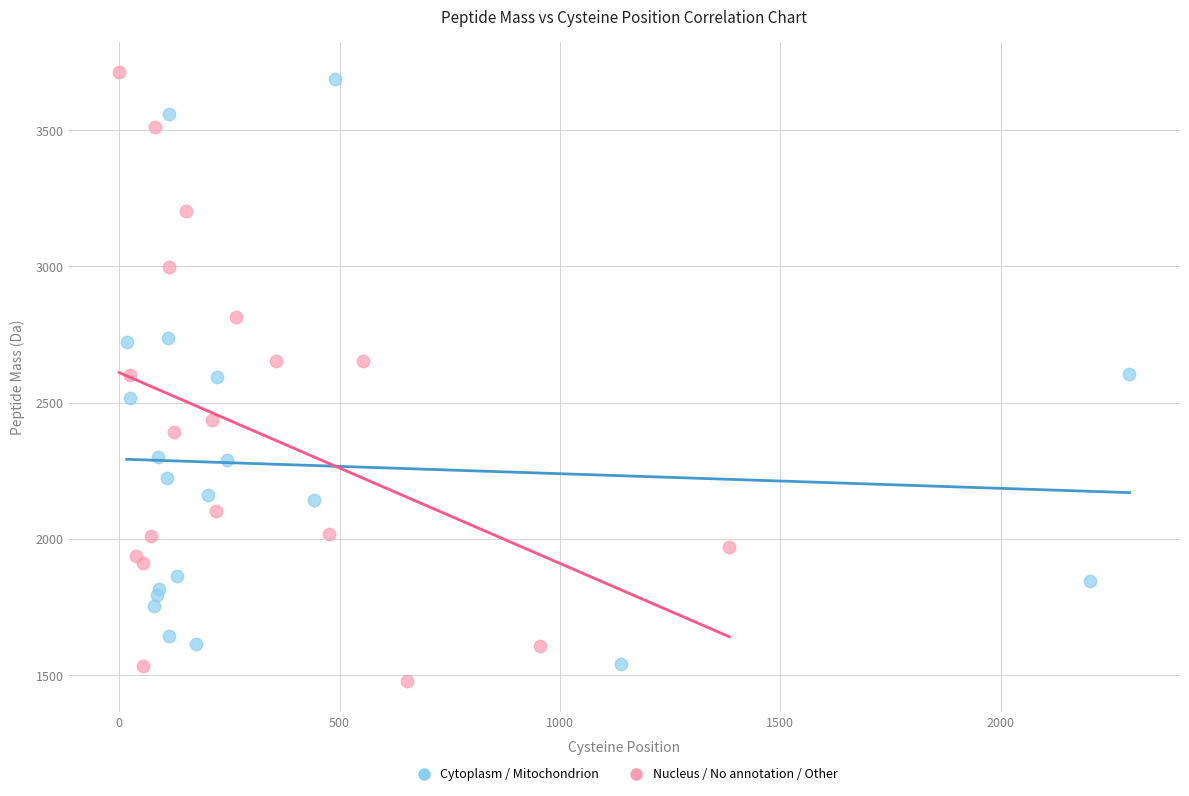

Which series reaches the maximum Y coordinate?

Nucleus / No annotation / Other